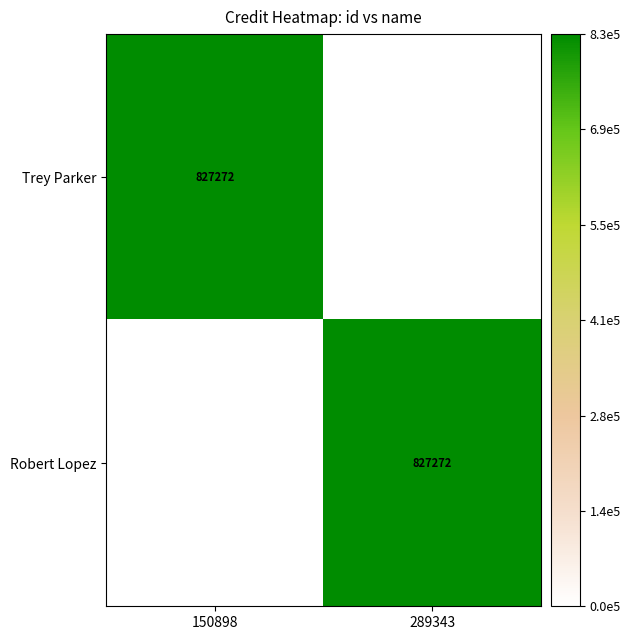

Between 289343 and 150898, which is larger?

150898